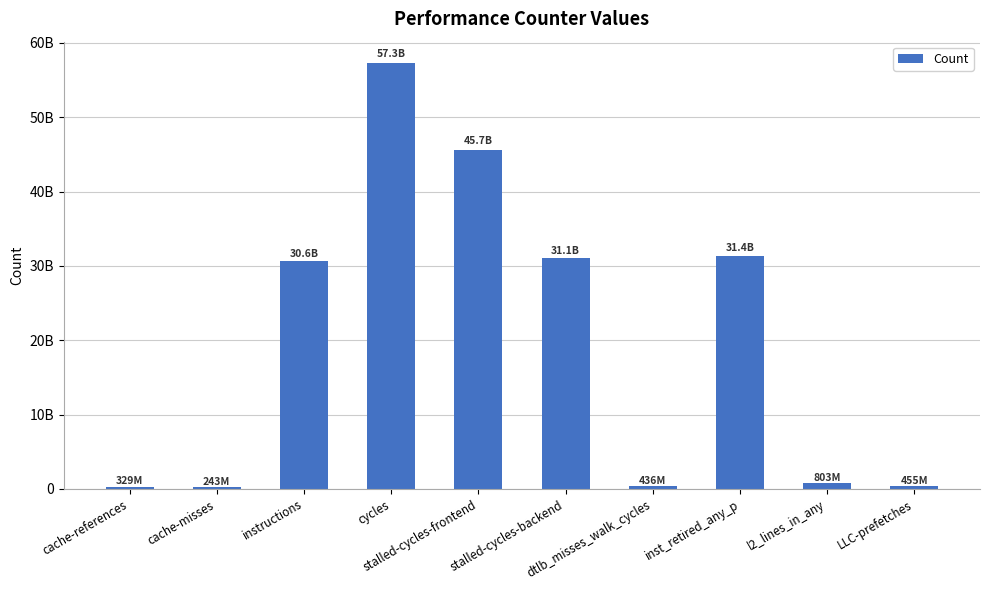

The value at dtlb_misses_walk_cycles is 436341615. True or false?

True